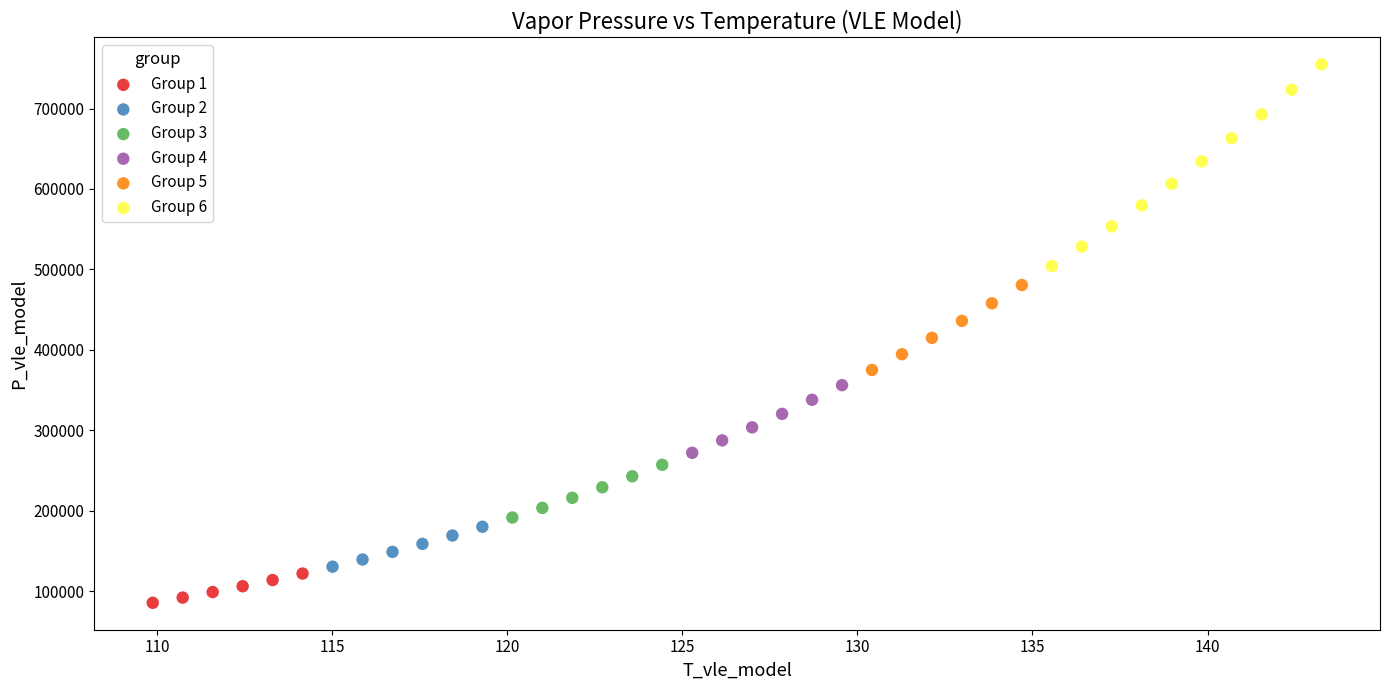

What are all the series names shown in the legend?

Group 1, Group 2, Group 3, Group 4, Group 5, Group 6